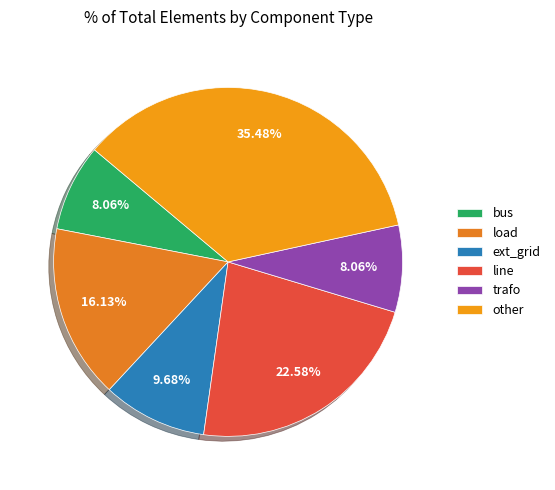

Between ext_grid and other, which is larger?

other